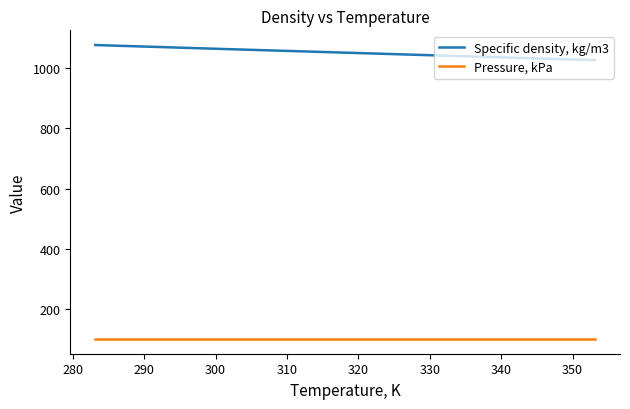

What are all the series names shown in the legend?

Specific density, kg/m3, Pressure, kPa